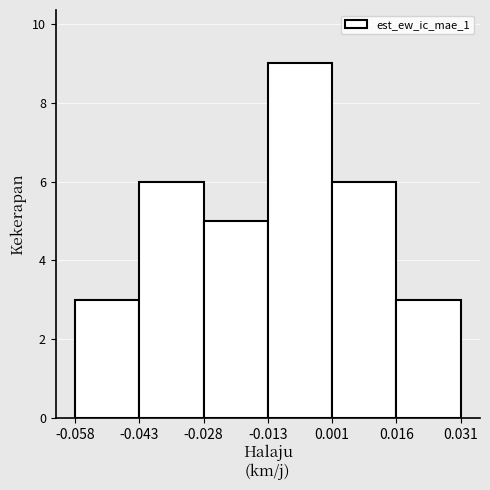

Reading left to right, list every bar in this chart as the range it spans on the x-axis followed by its height. The values are not printed on the chart, so give them approximately, as read against the axis.

-0.058 to -0.043: 3
-0.043 to -0.028: 6
-0.028 to -0.013: 5
-0.013 to 0.001: 9
0.001 to 0.016: 6
0.016 to 0.031: 3